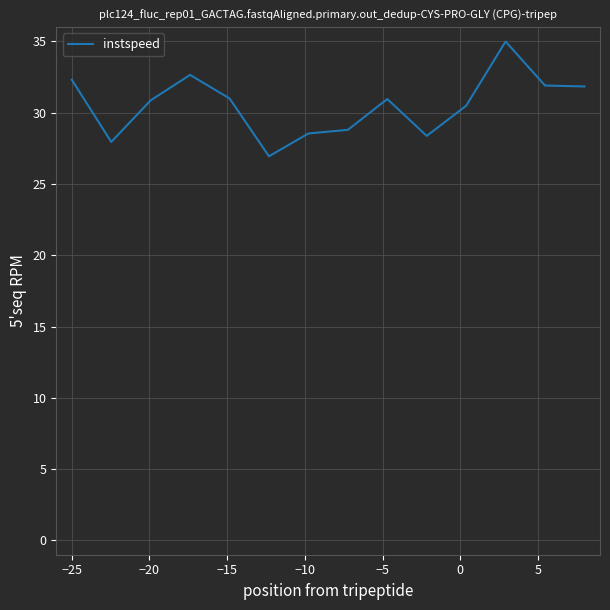

What is the difference between the maximum and minimum values?

8.1